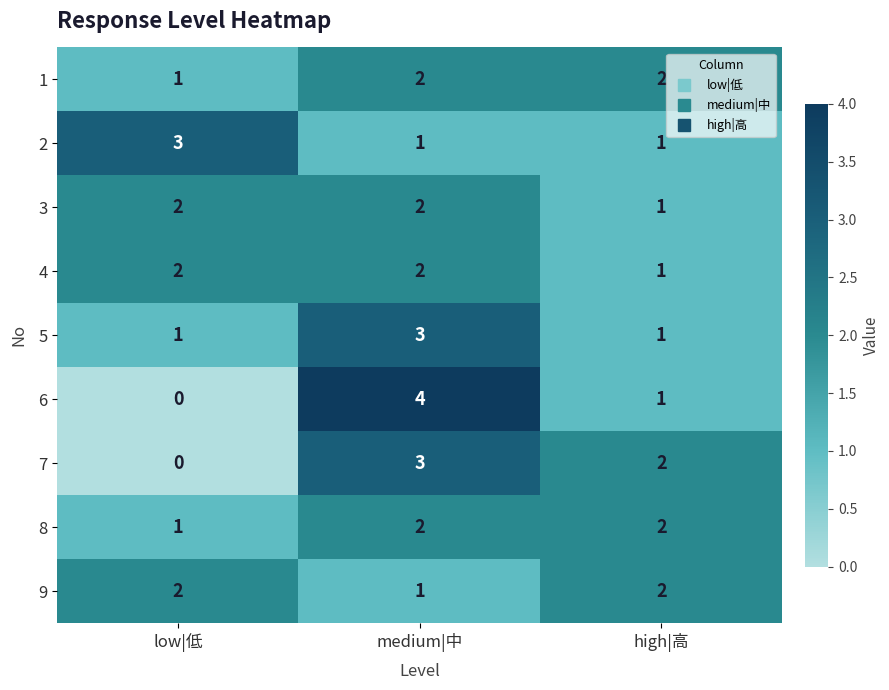

At which category is the sum across all series the highest?

medium|中